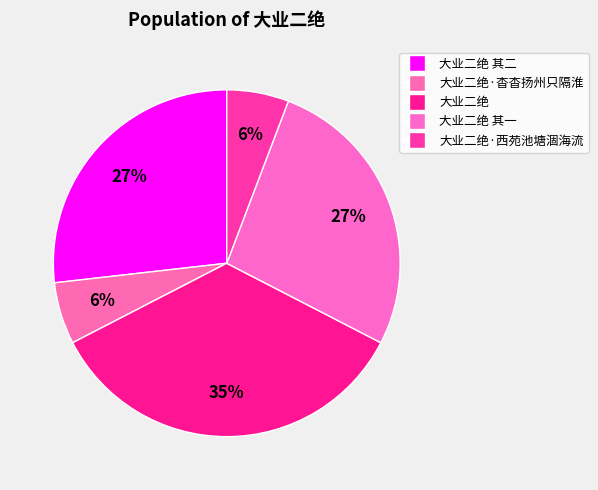

To the nearest percent, what is the difference between the largest and smallest slice percentages?

29%